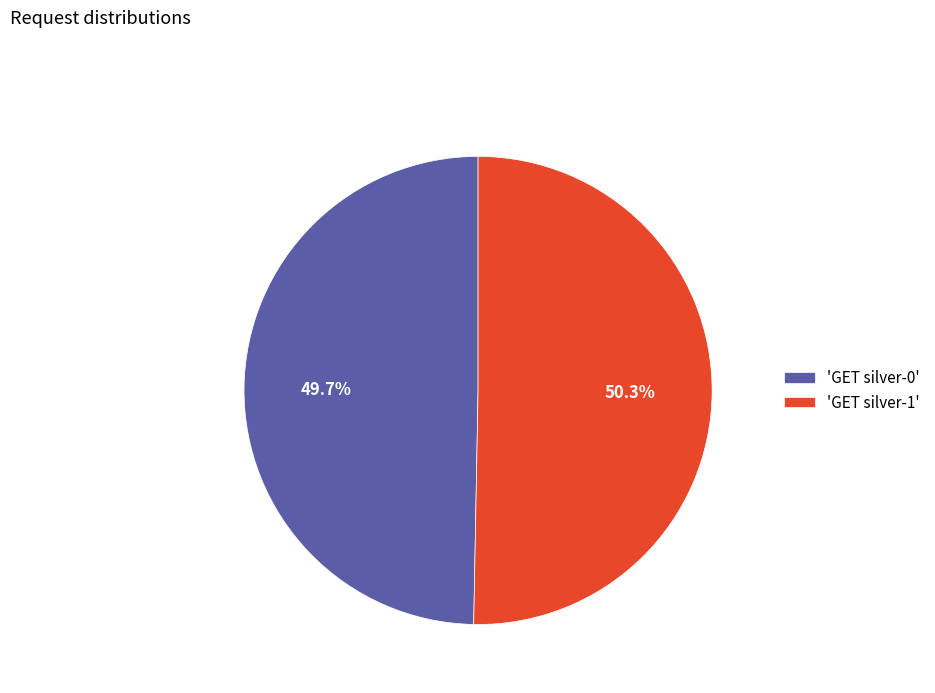

Is there any slice that represents more than half of the pie?

Yes